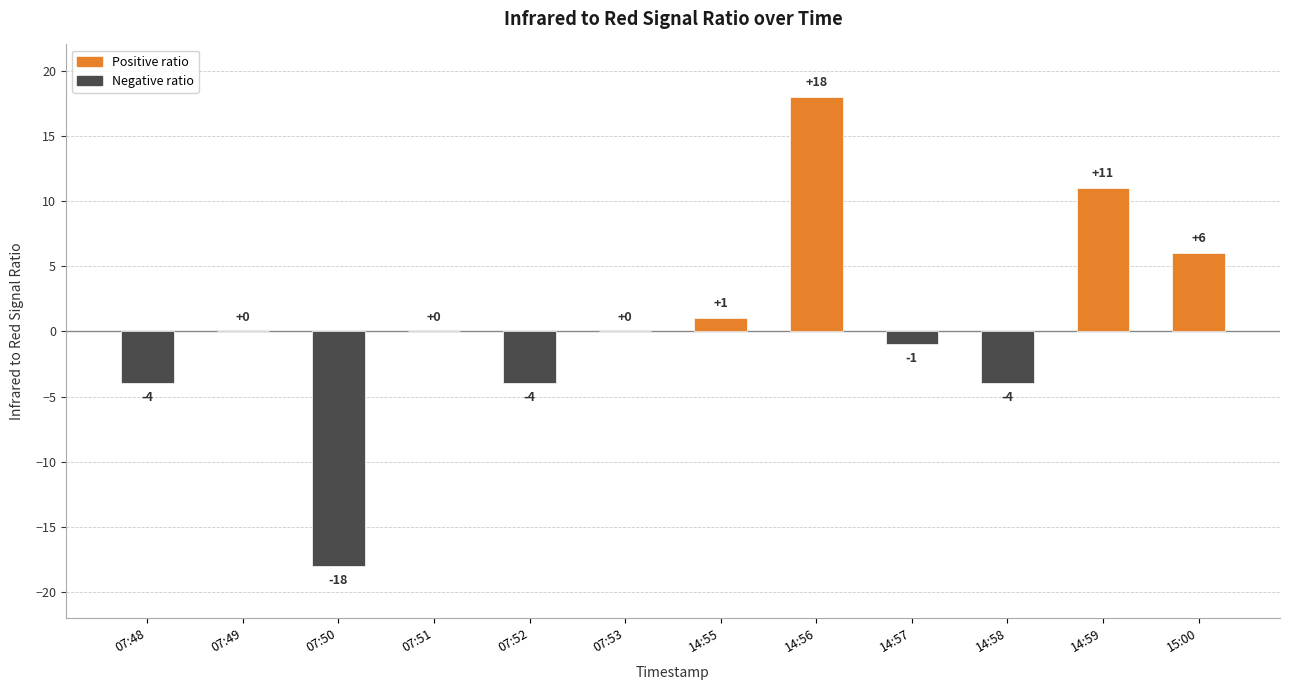

What is the maximum value shown in the chart?

18